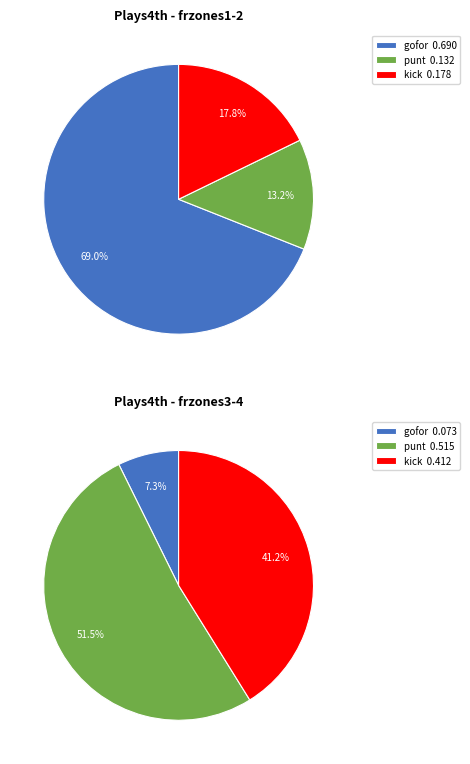

True or false: 15 accounts for 1% of the total.

False